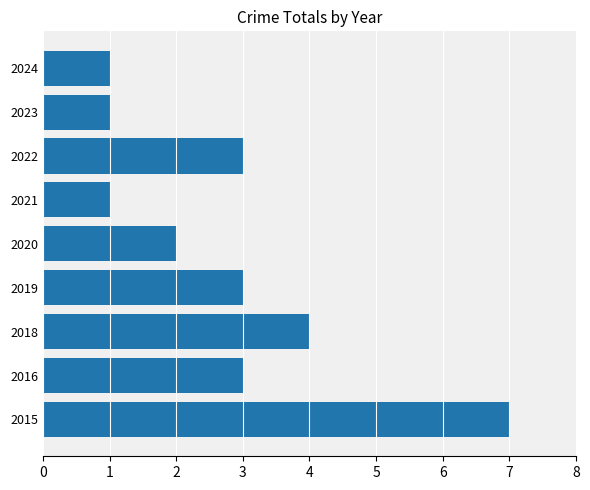

How many data points are less than 3?

4